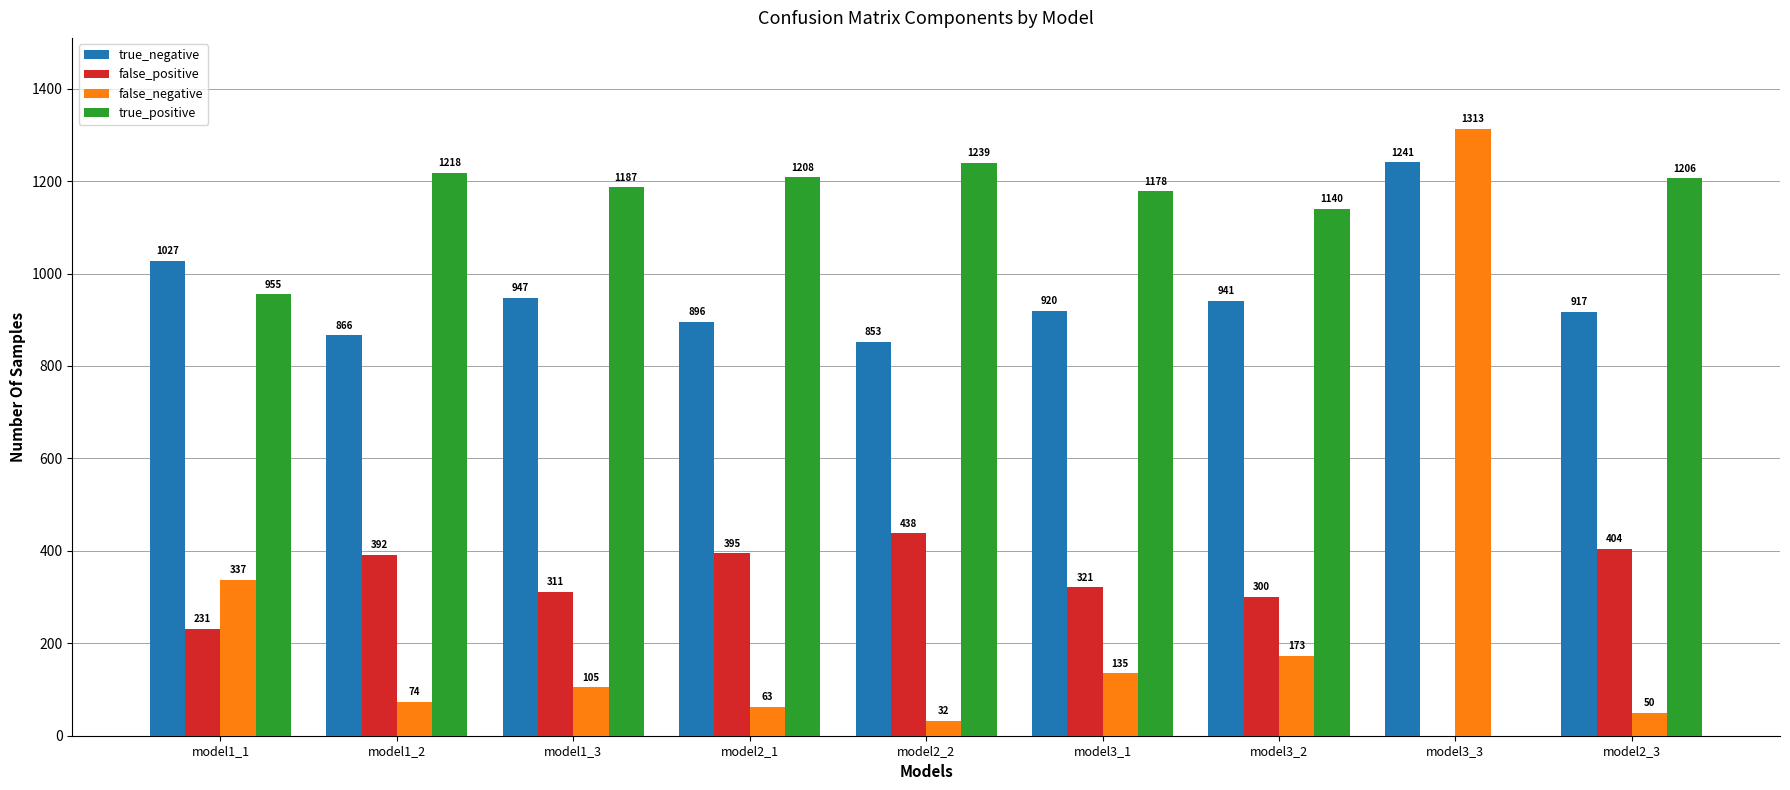

What is the sum of all false_positive values?

2792